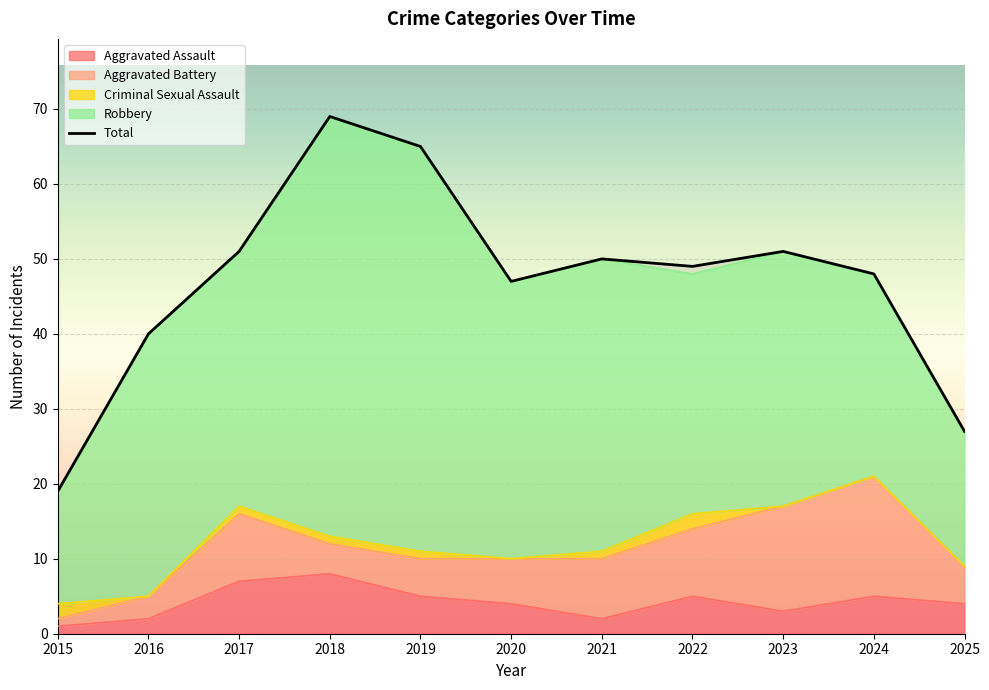

Does the chart display data point markers on the line(s)?

No